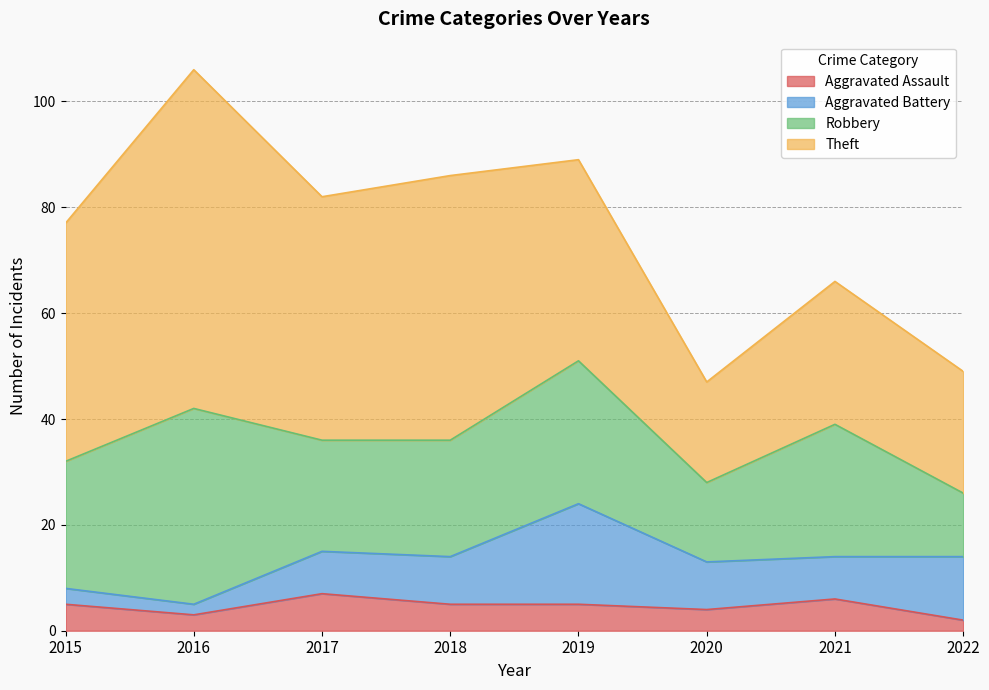

How many interior local valleys does the Aggravated Battery series have?

2